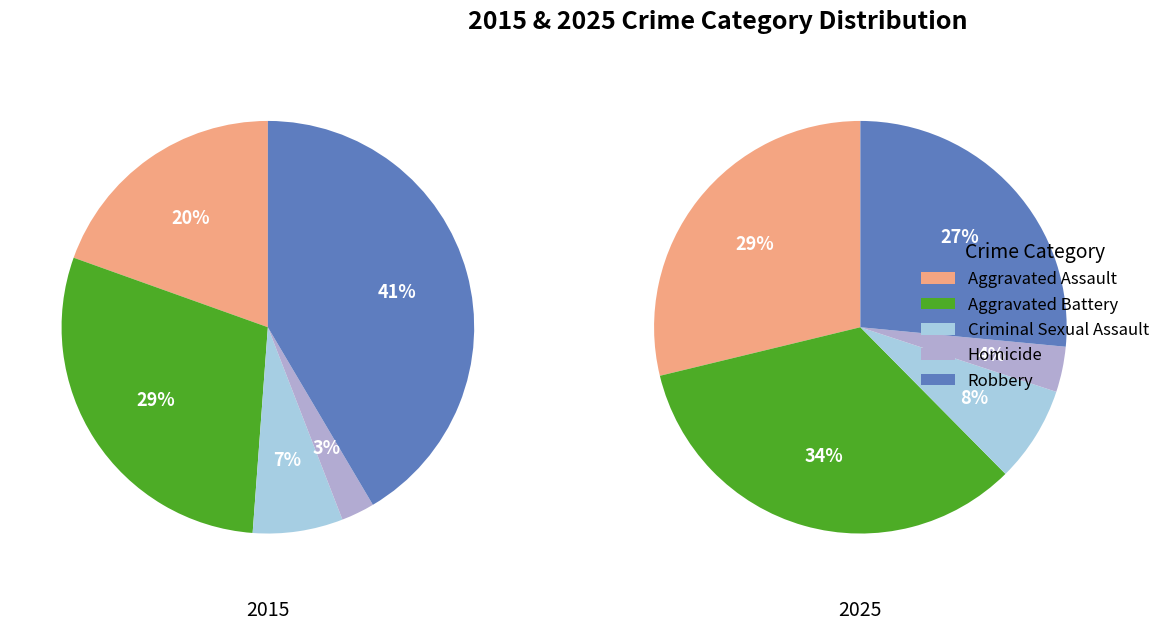

Which series has the widest spread of values?

2015